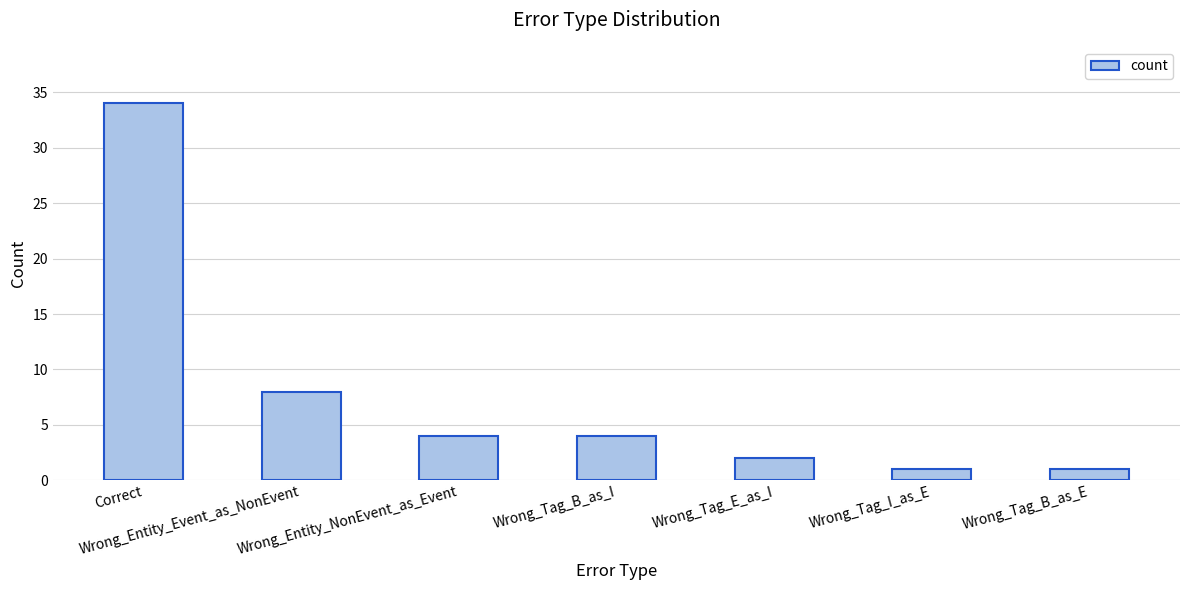

Reading right to left, transcribe all the data shown in this chart.

Wrong_Tag_B_as_E=1	Wrong_Tag_I_as_E=1	Wrong_Tag_E_as_I=2	Wrong_Tag_B_as_I=4	Wrong_Entity_NonEvent_as_Event=4	Wrong_Entity_Event_as_NonEvent=8	Correct=34